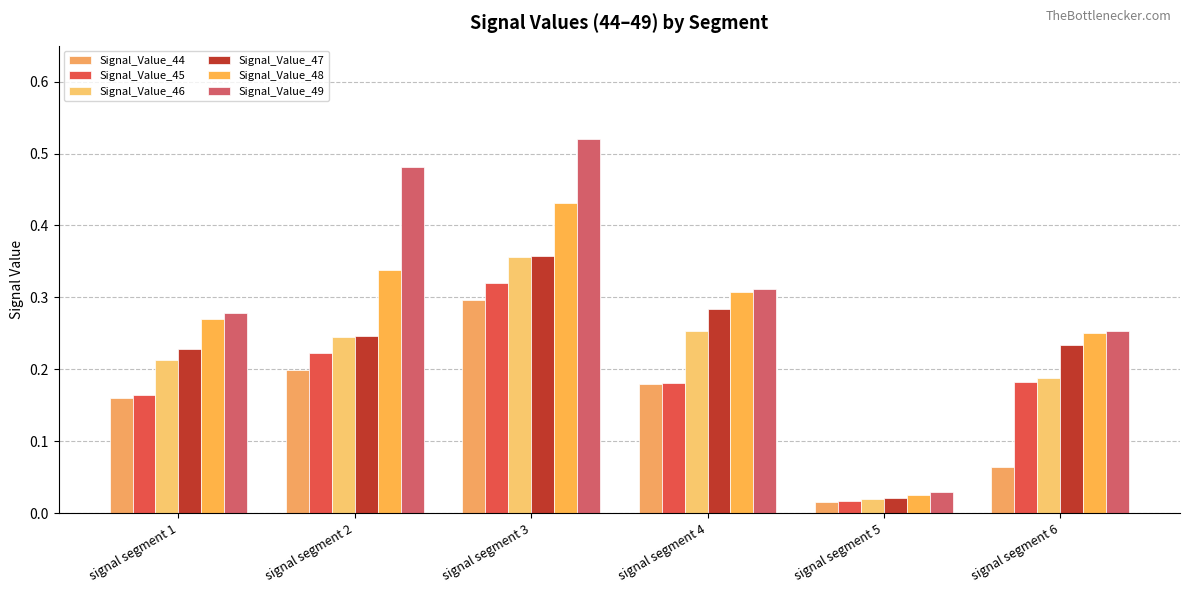

How many series are shown in this chart?

6